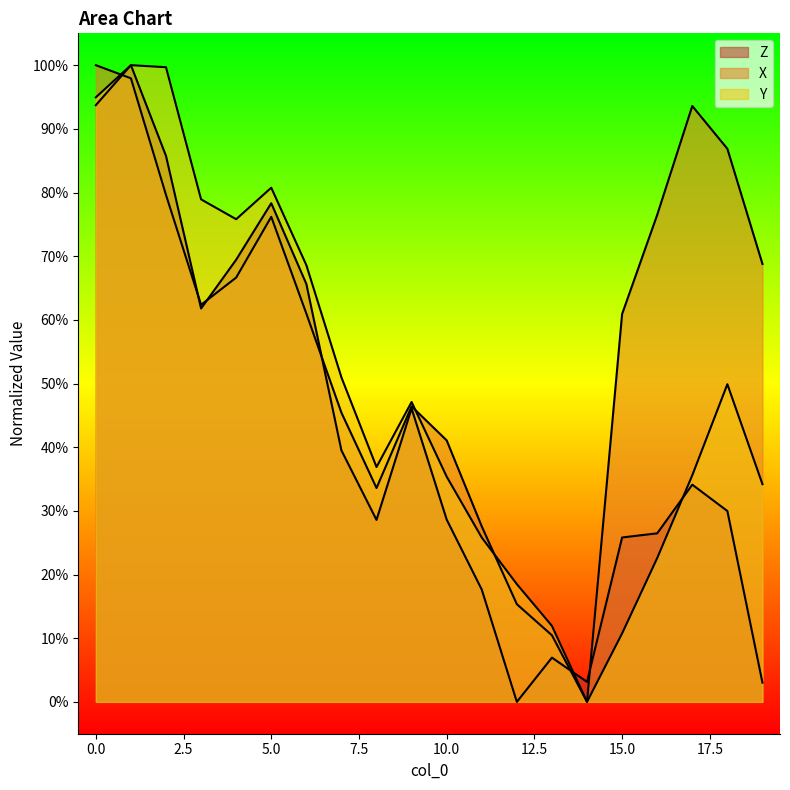

Reading right to left, extract all data points from this chart.

Z: 3.0	30.0	34.1	26.5	25.8	3.1	6.9	0.0	17.6	28.6	46.1	28.6	39.5	65.6	78.3	69.4	61.8	85.7	100.0	93.7
X: 68.8	86.9	93.6	76.5	60.9	0.0	10.5	15.3	27.6	41.1	46.4	33.6	45.4	61.0	76.2	66.6	62.4	79.6	97.9	100.0
Y: 34.2	49.9	35.6	22.6	10.8	0.0	11.9	18.5	25.8	35.4	47.1	36.9	51.0	68.6	80.8	75.8	78.9	99.7	100.0	94.9